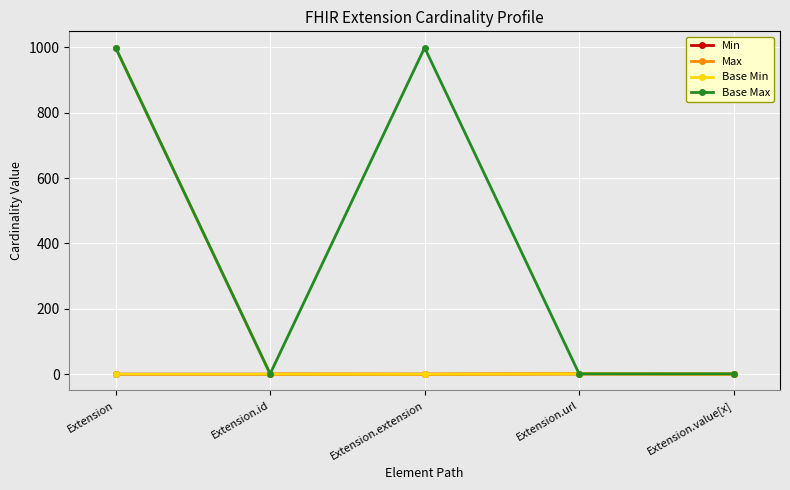

How many lines are shown in the chart?

4